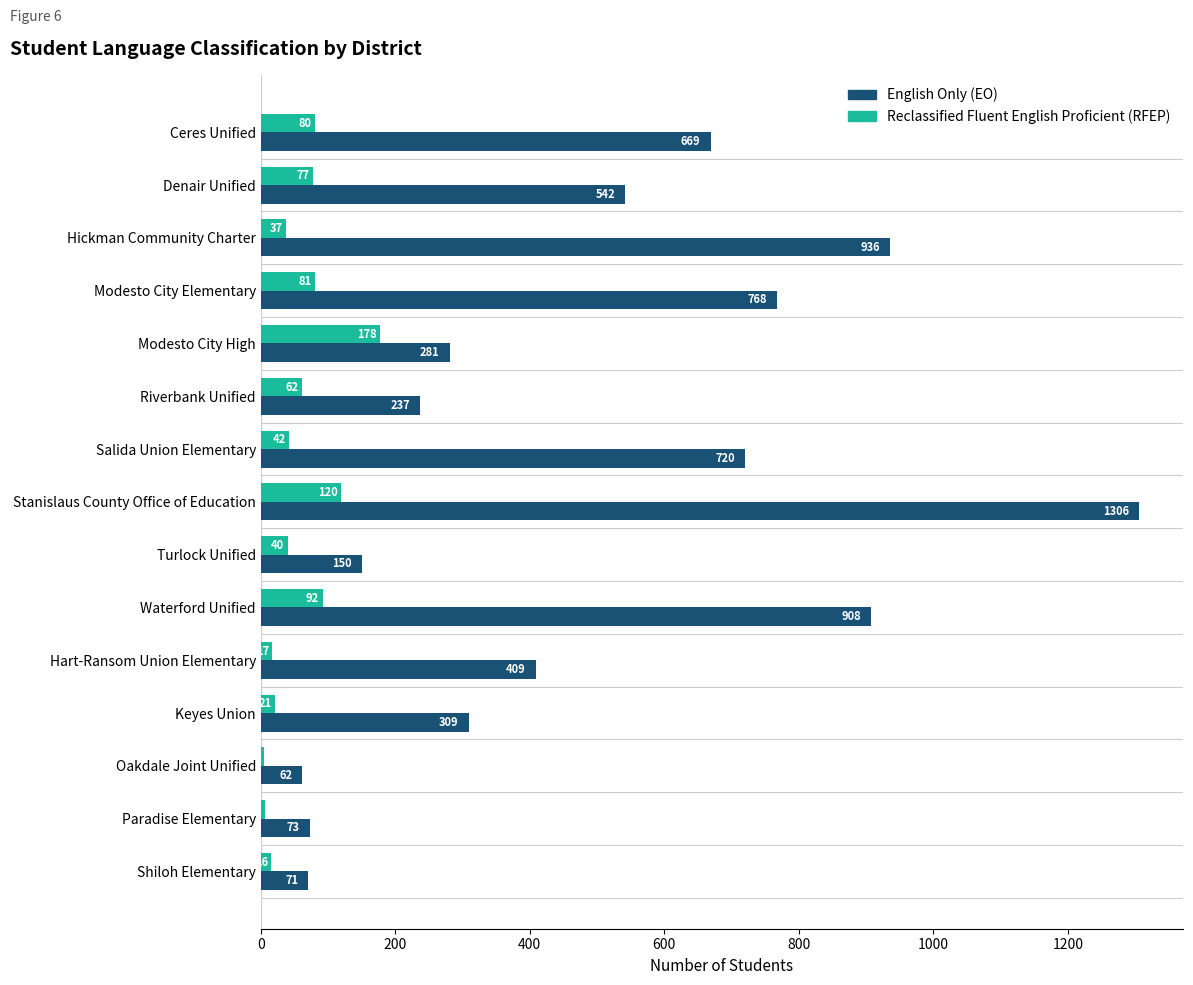

How many data points in Reclassified Fluent English Proficient (RFEP) are less than 42?

7